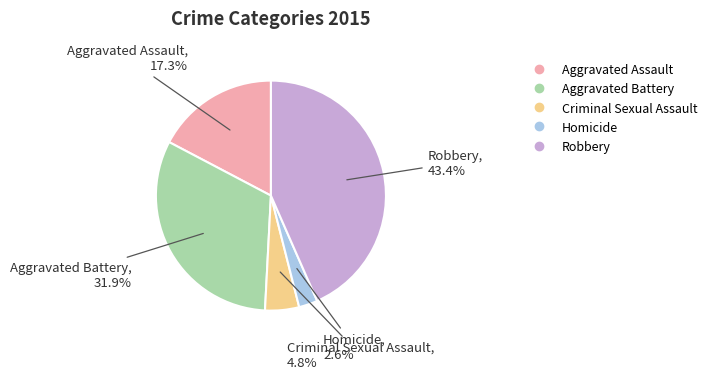

What percentage is the Aggravated Battery slice, to the nearest percent?

32%